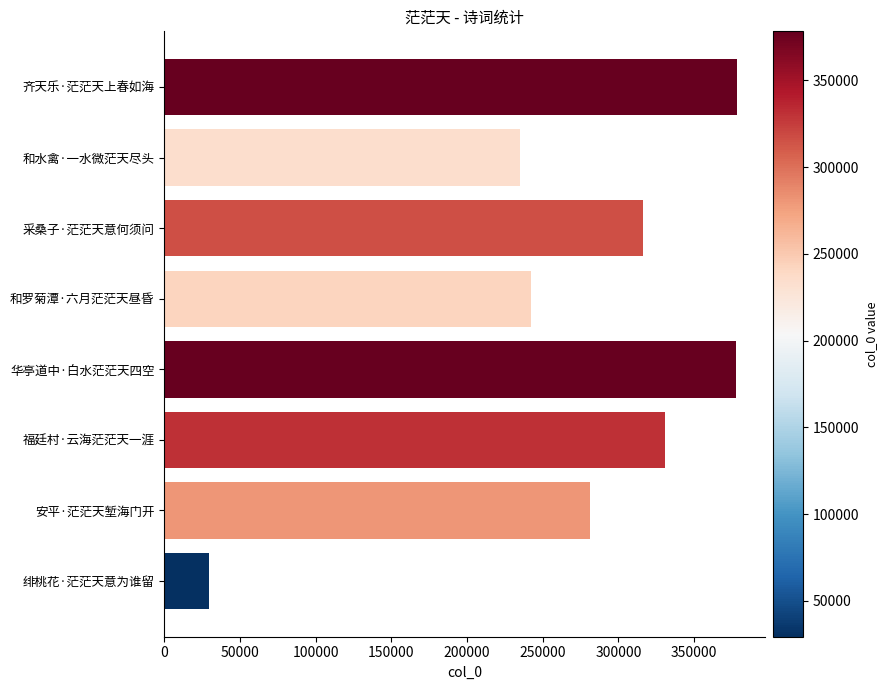

Between 齐天乐·茫茫天上春如海 and 福廷村·云海茫茫天一涯, which is larger?

齐天乐·茫茫天上春如海